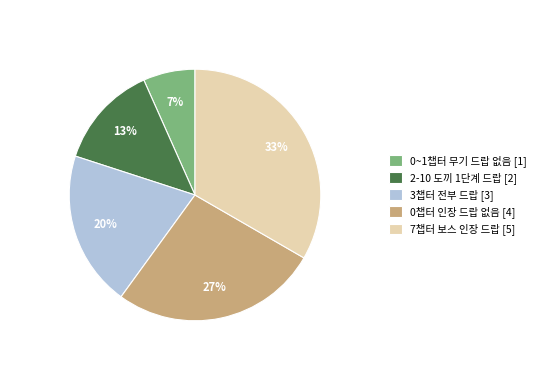

Is the sum of 0챕터 인장 드랍 없음 [4] and 2-10 도끼 1단계 드랍 [2] greater than half?

No